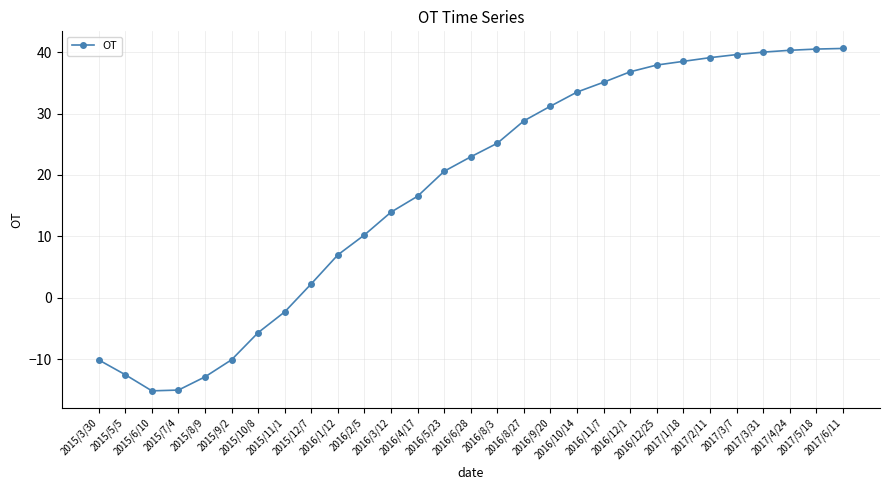

How many negative values are there?

8